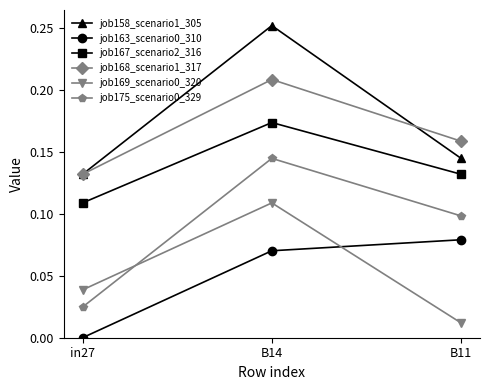

Which category has the highest value across all series?

B14